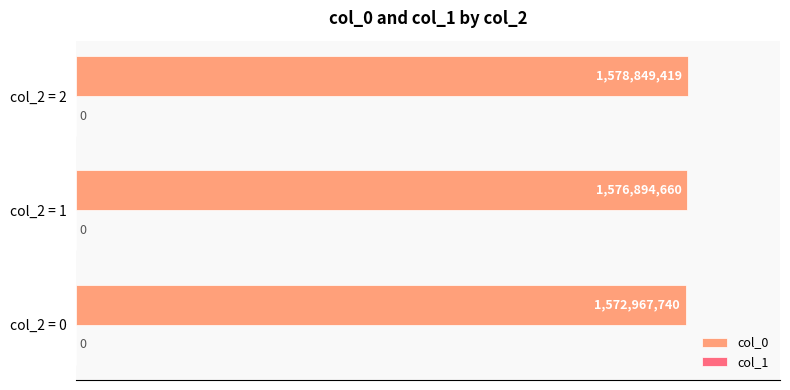

Does the chart contain any negative values?

No